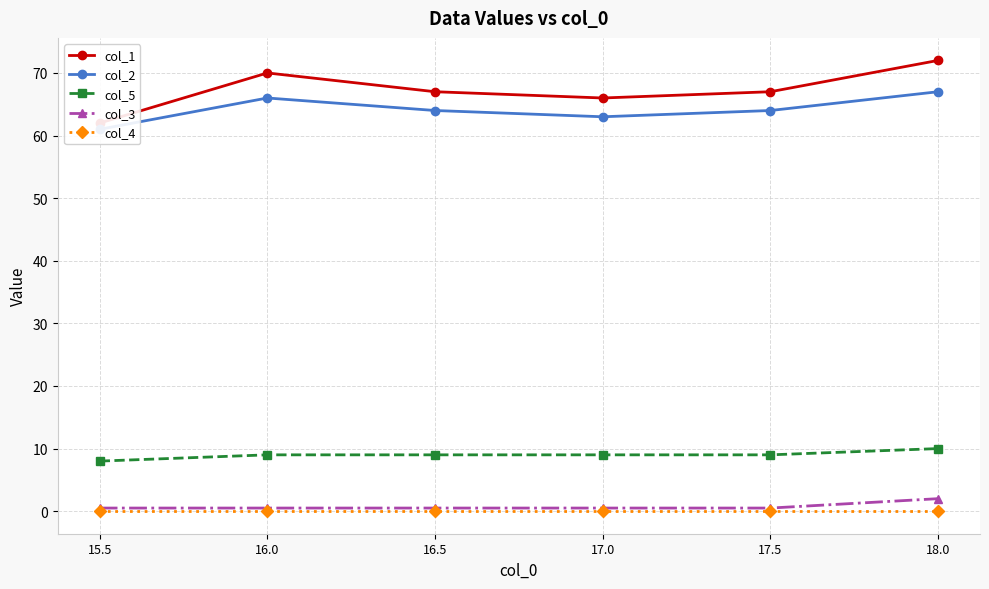

True or false: col_4 and col_3 cross at least once.

False